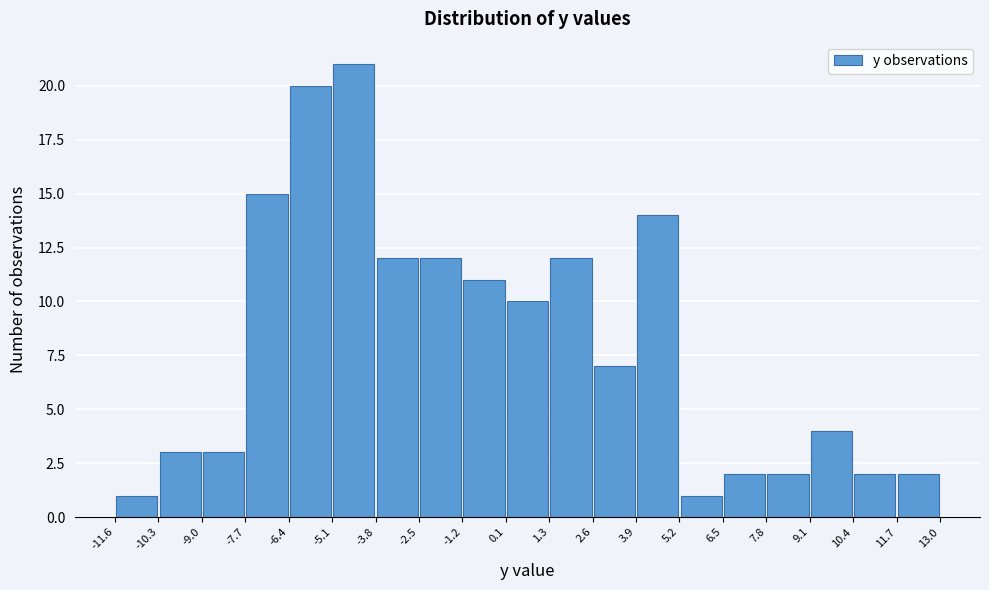

How tall is the bar that spans 0.1 to 1.3 on the x-axis? The values are not printed on the chart, so give them approximately, as read against the axis.

10